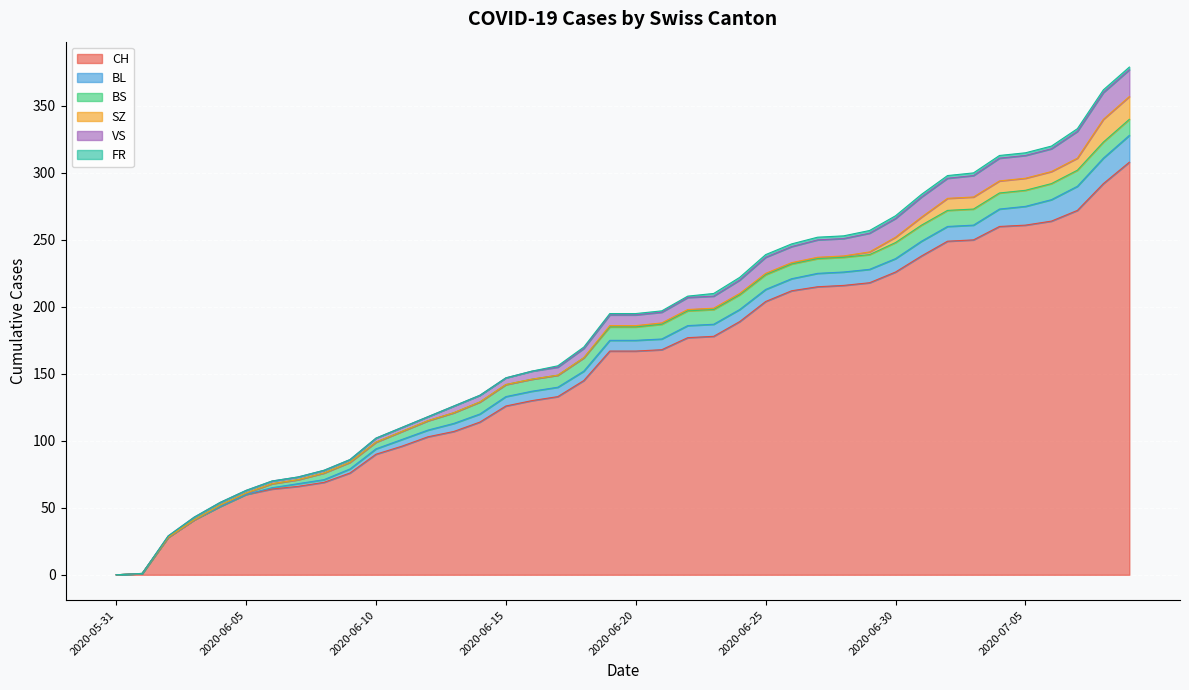

List the labels in order of VS value, smallest first.

2020-05-31, 2020-06-01, 2020-06-02, 2020-06-03, 2020-06-04, 2020-06-05, 2020-06-06, 2020-06-07, 2020-06-08, 2020-06-09, 2020-06-10, 2020-06-11, 2020-06-12, 2020-06-13, 2020-06-14, 2020-06-15, 2020-06-16, 2020-06-17, 2020-06-18, 2020-06-19, 2020-06-20, 2020-06-21, 2020-06-22, 2020-06-23, 2020-06-24, 2020-06-25, 2020-06-26, 2020-06-27, 2020-06-28, 2020-06-29, 2020-06-30, 2020-07-01, 2020-07-02, 2020-07-03, 2020-07-04, 2020-07-05, 2020-07-06, 2020-07-07, 2020-07-08, 2020-07-09